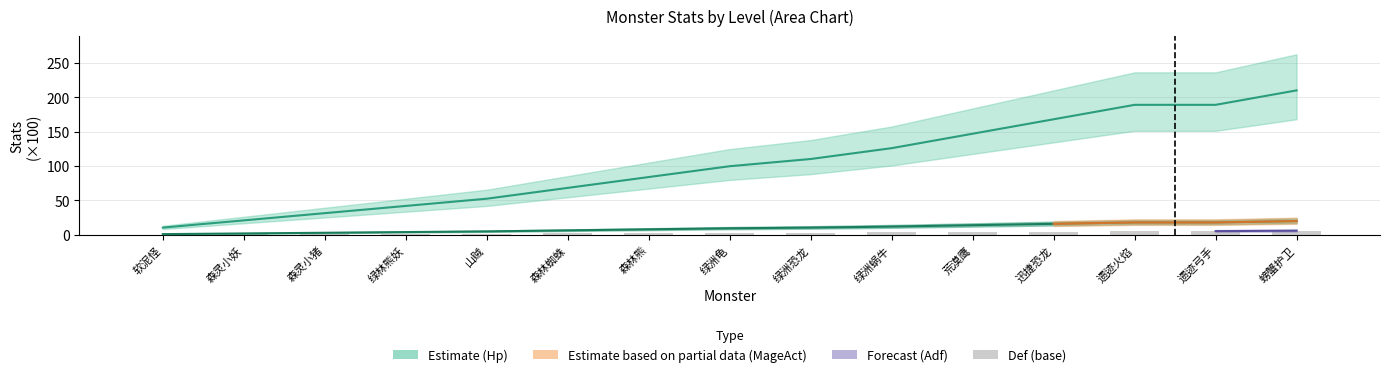

Which series changed the most between 森灵小猪 and 绿林熊妖?

Hp